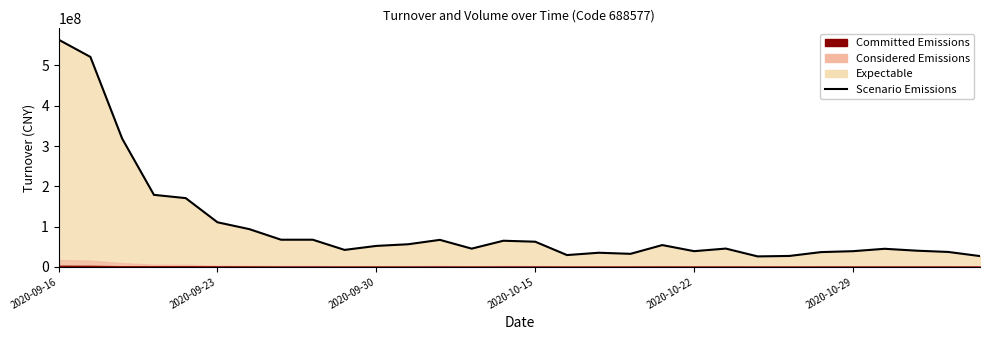

What position from the left is 11?

12